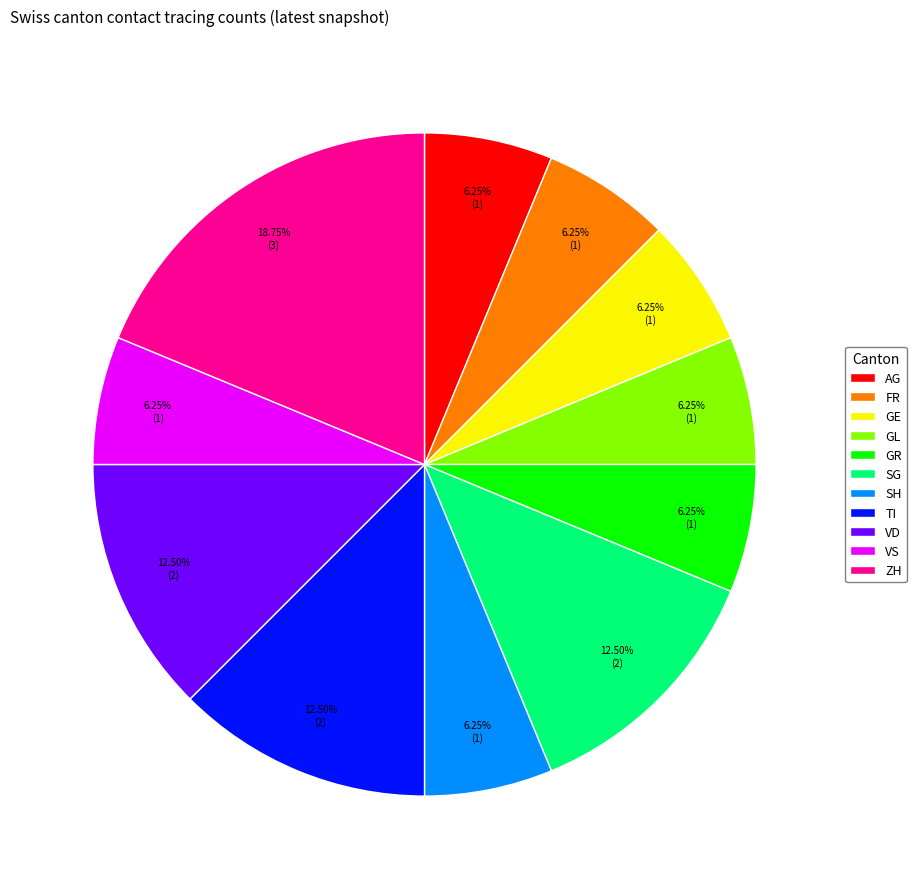

Is there any slice that represents more than half of the pie?

No